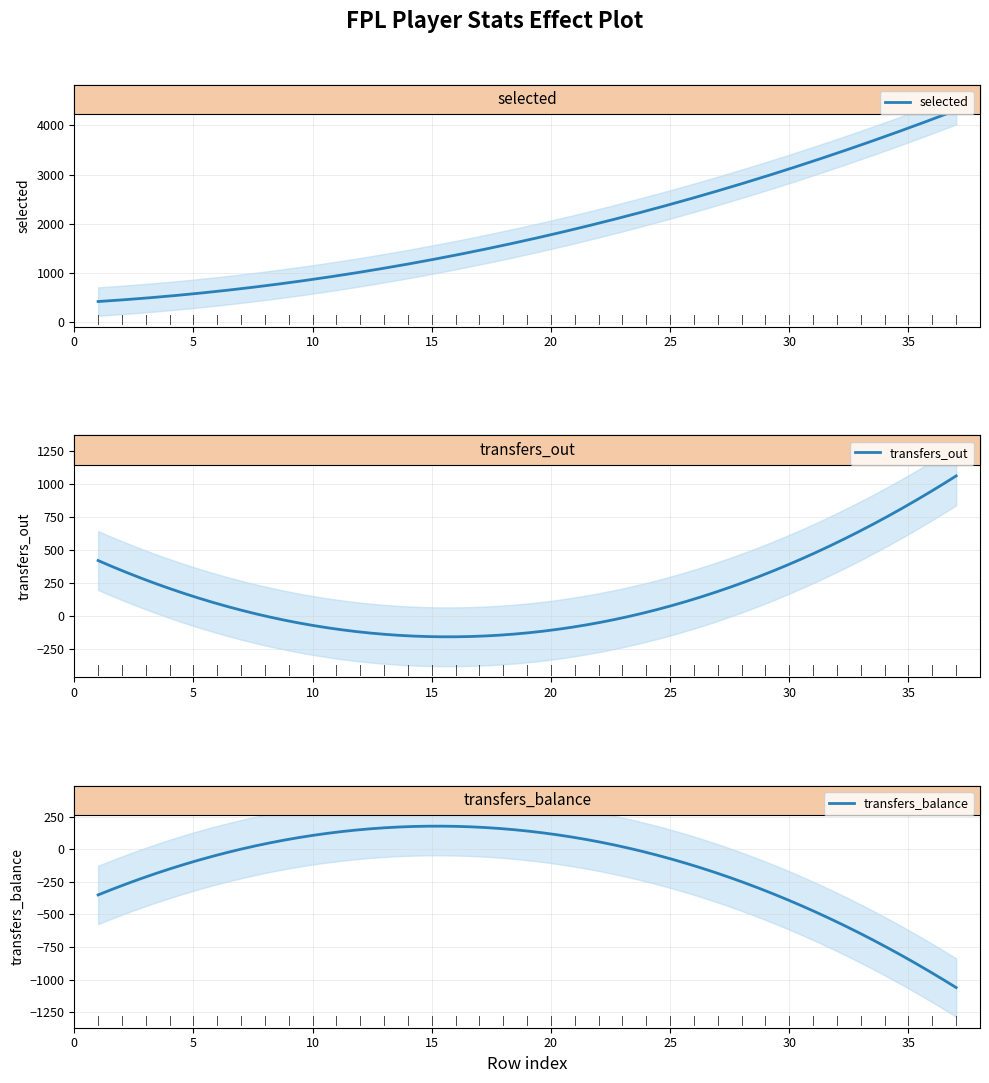

At which category does the chart reach its peak across all series?

37